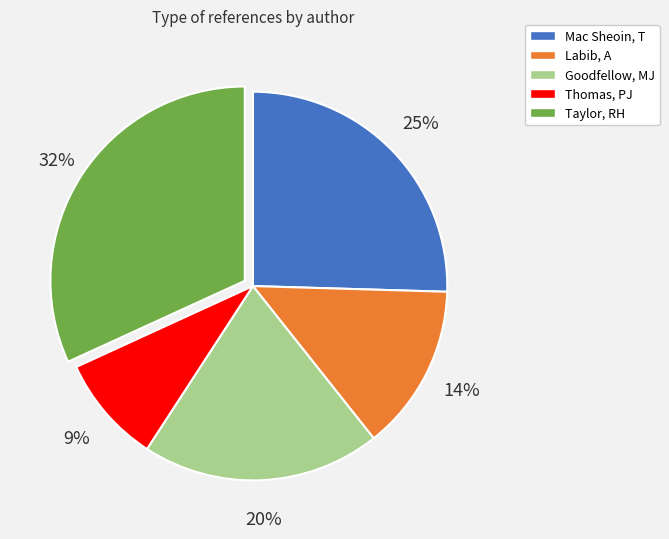

Does any single category account for the majority?

No